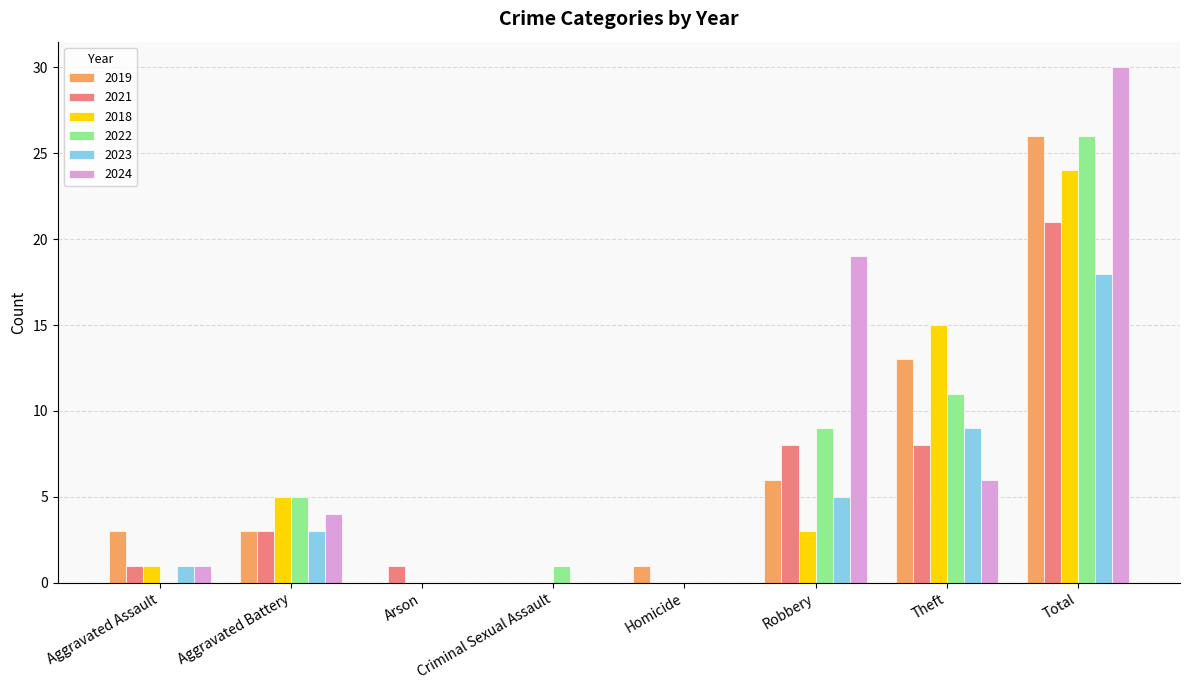

Is the value of 2024 at Theft greater than the value of 2018 at Aggravated Assault?

Yes